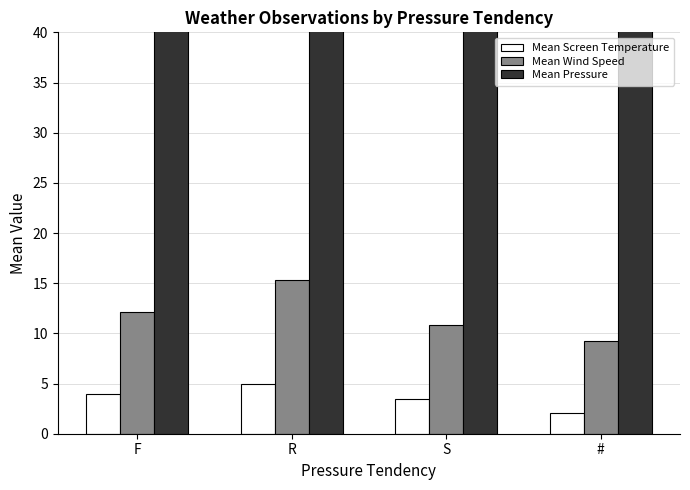

What is the label of the 4th bar from the left?

#